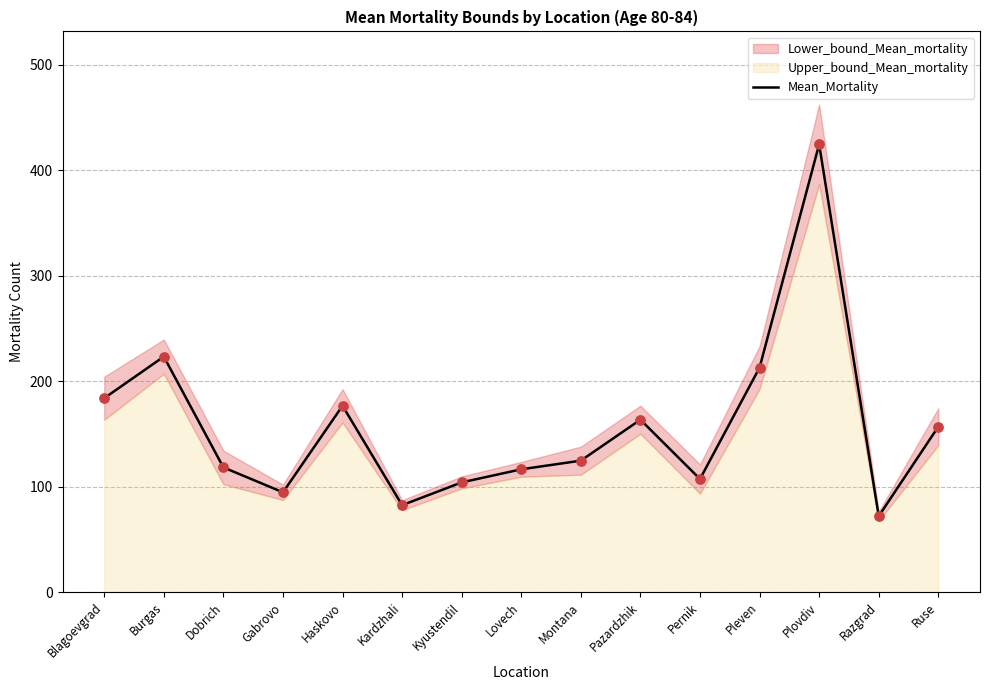

What is the change in value from Dobrich to Razgrad?

-46.2